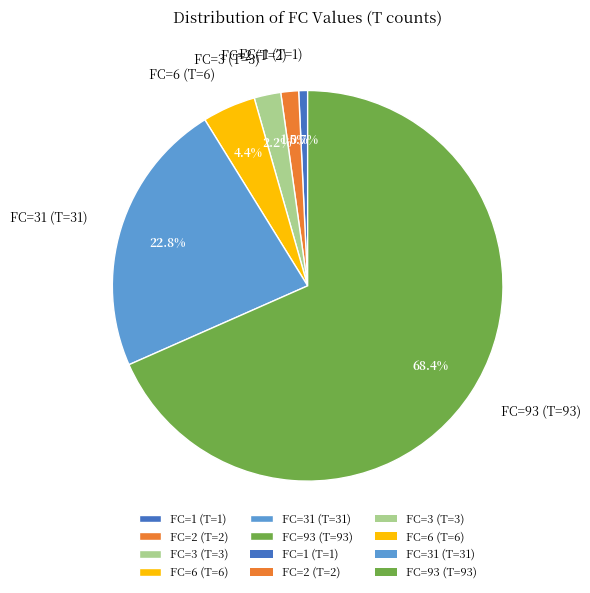

To the nearest percent, what is the average slice percentage?

17%